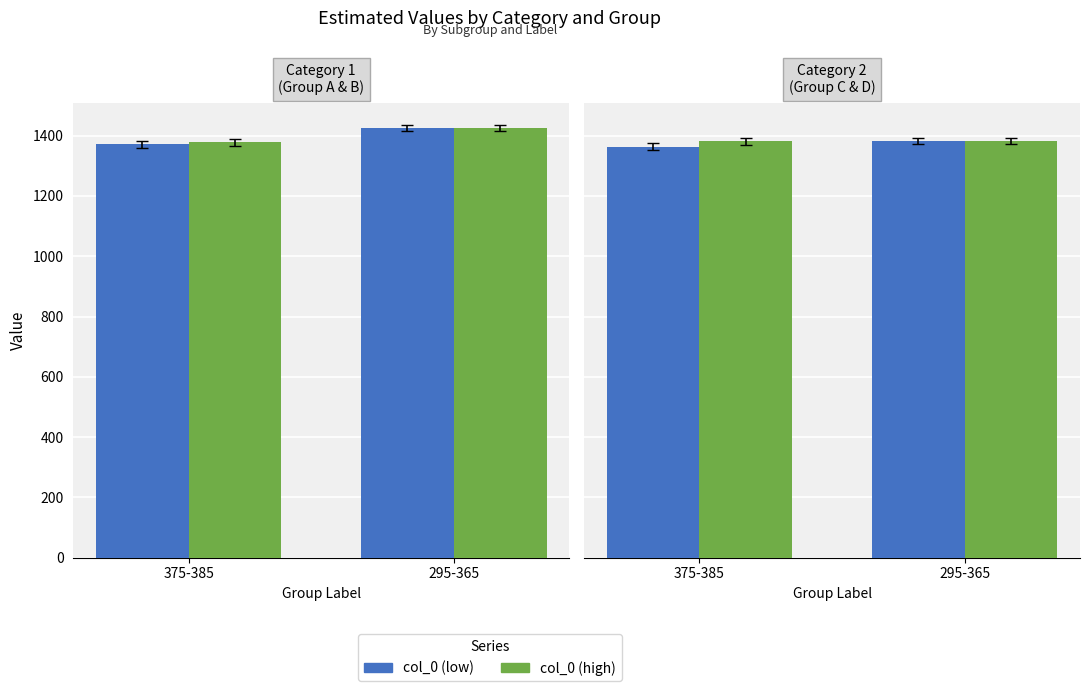

What is the label of the 1st bar from the left?

375-385